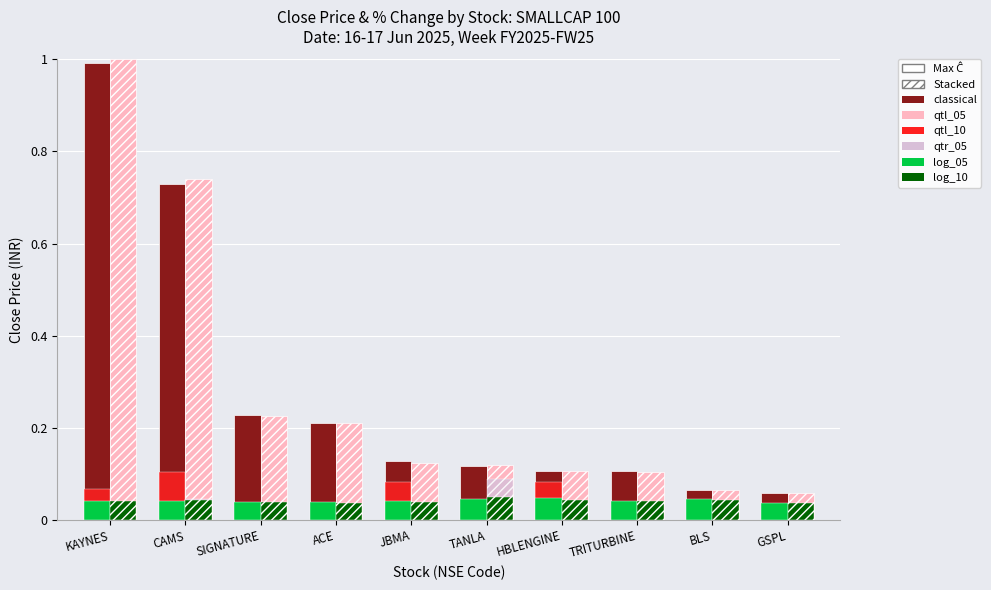

The log_05 series shows 0.0 at ACE. True or false?

True